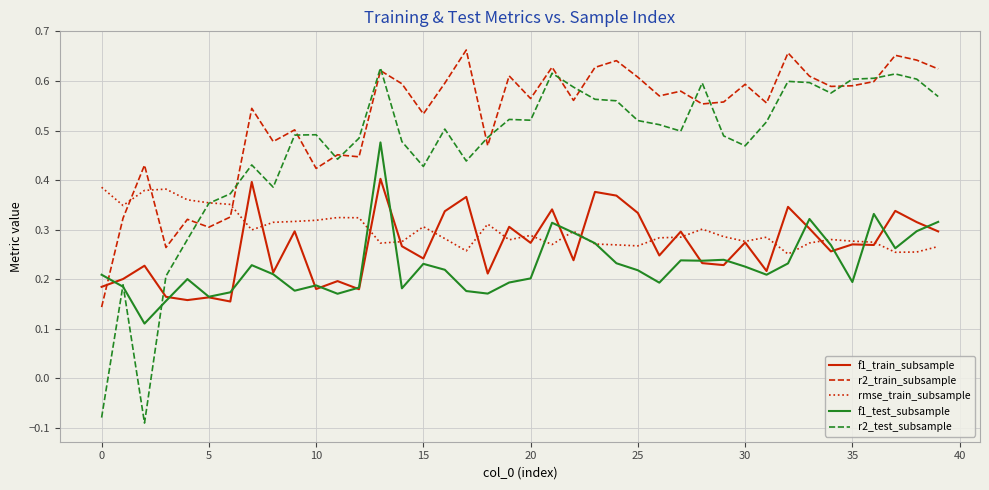

Which series has the widest spread of values?

r2_test_subsample